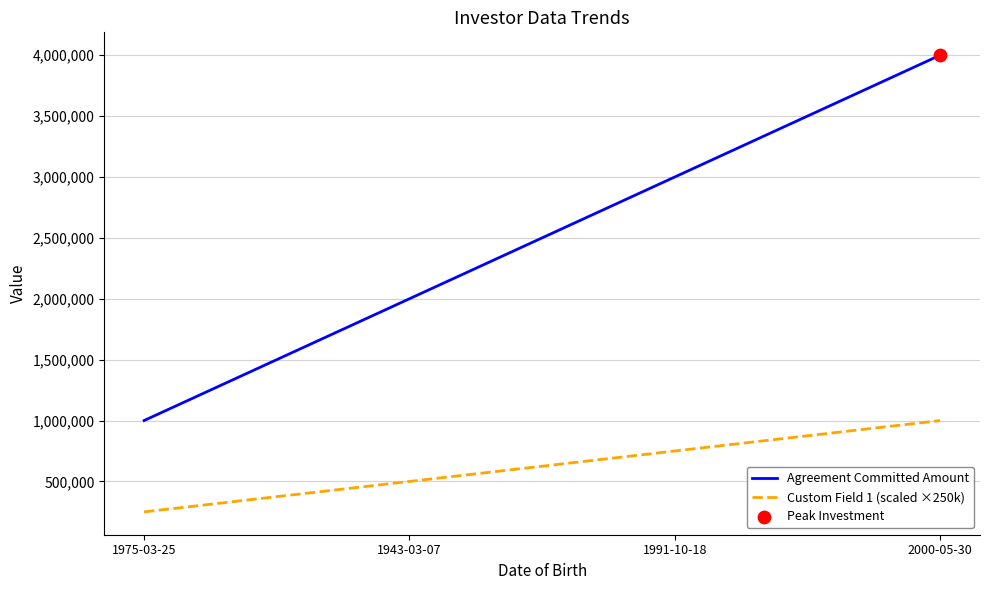

What is the difference between the highest and lowest values at 1943-03-07?

1500000